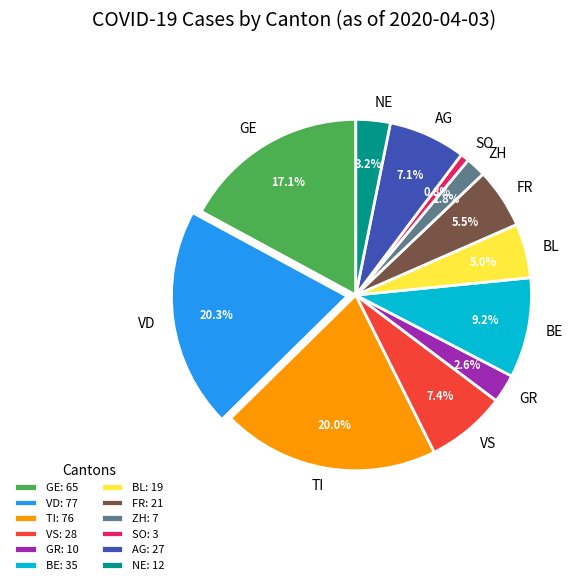

Is the sum of SO and FR greater than half?

No